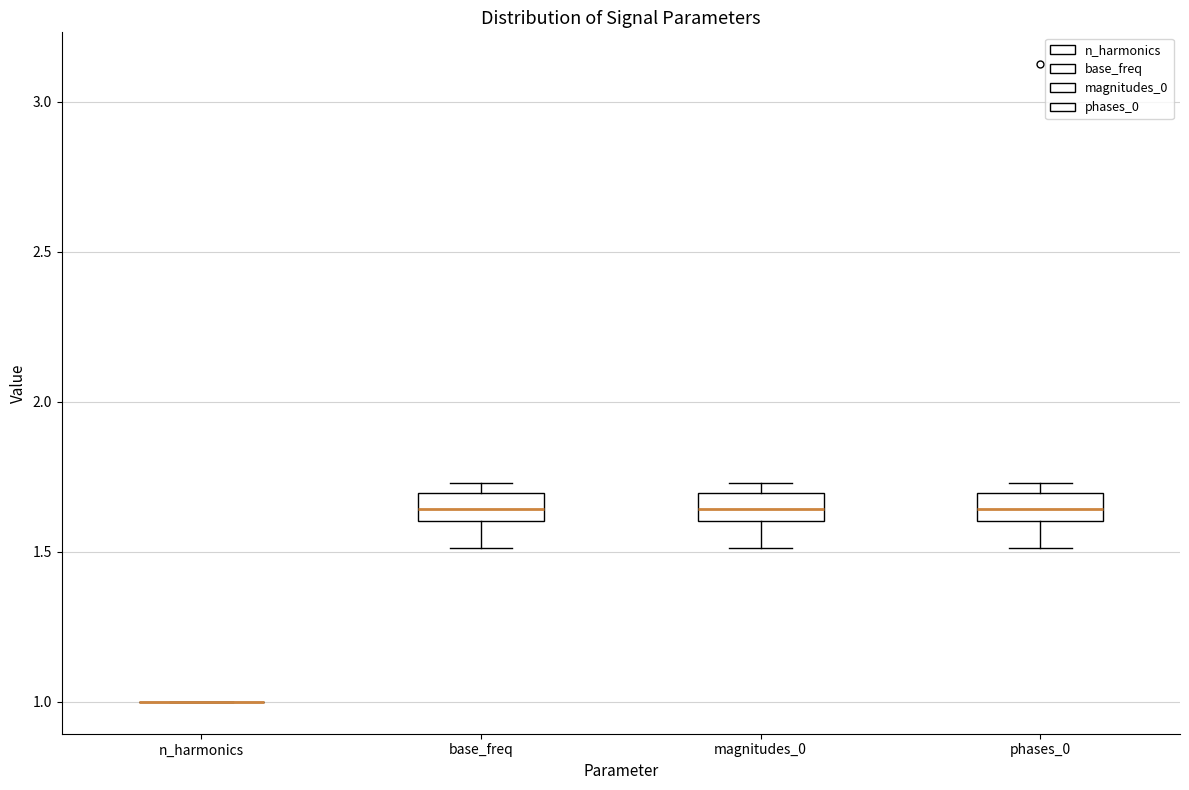

Where does the median line of the box for base_freq sit on the y-axis? The values are not printed on the chart, so give them approximately, as read against the axis.

1.65